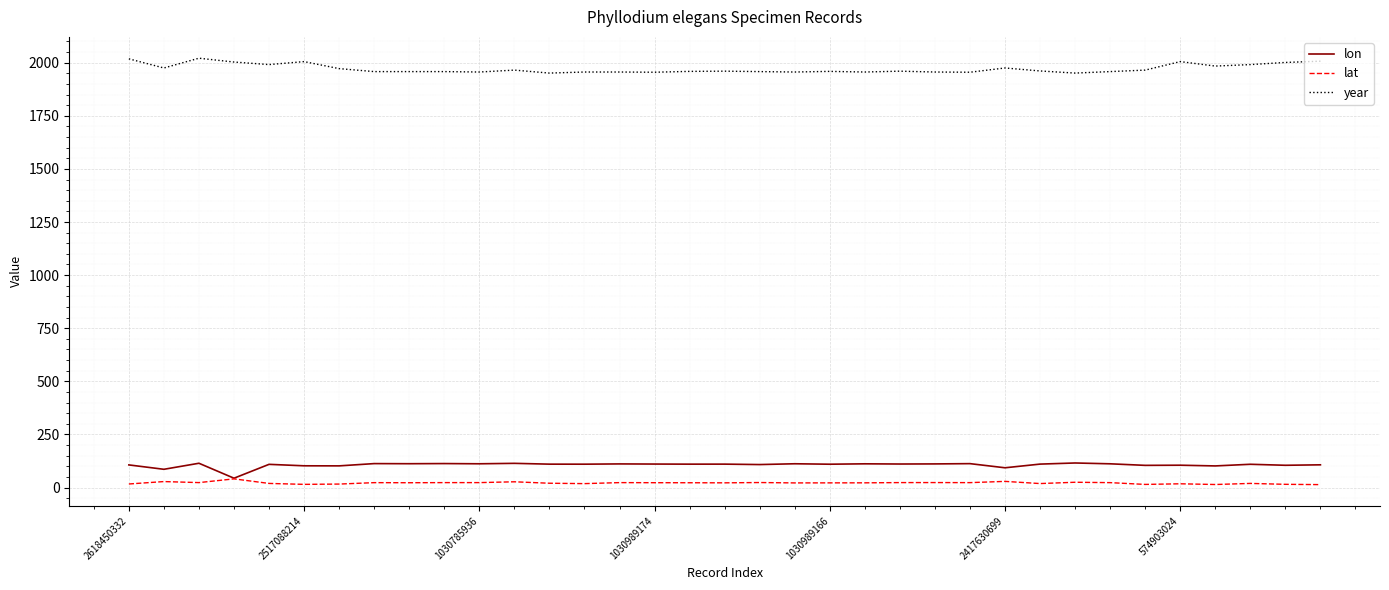

What is the highest value of the year series?

2021.0